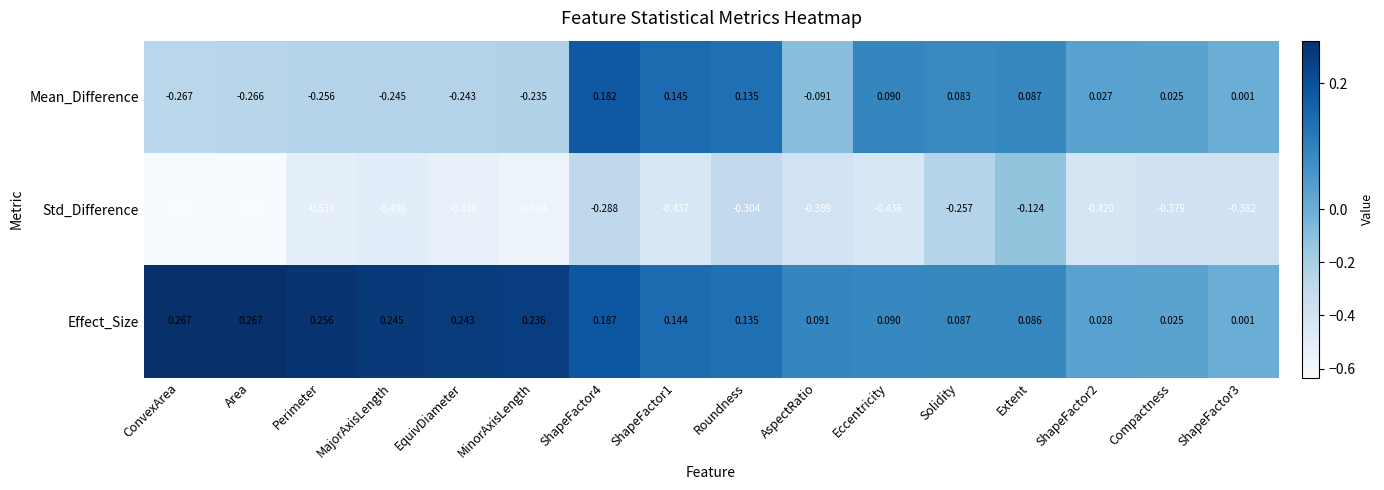

Count the number of categories in the chart.

16